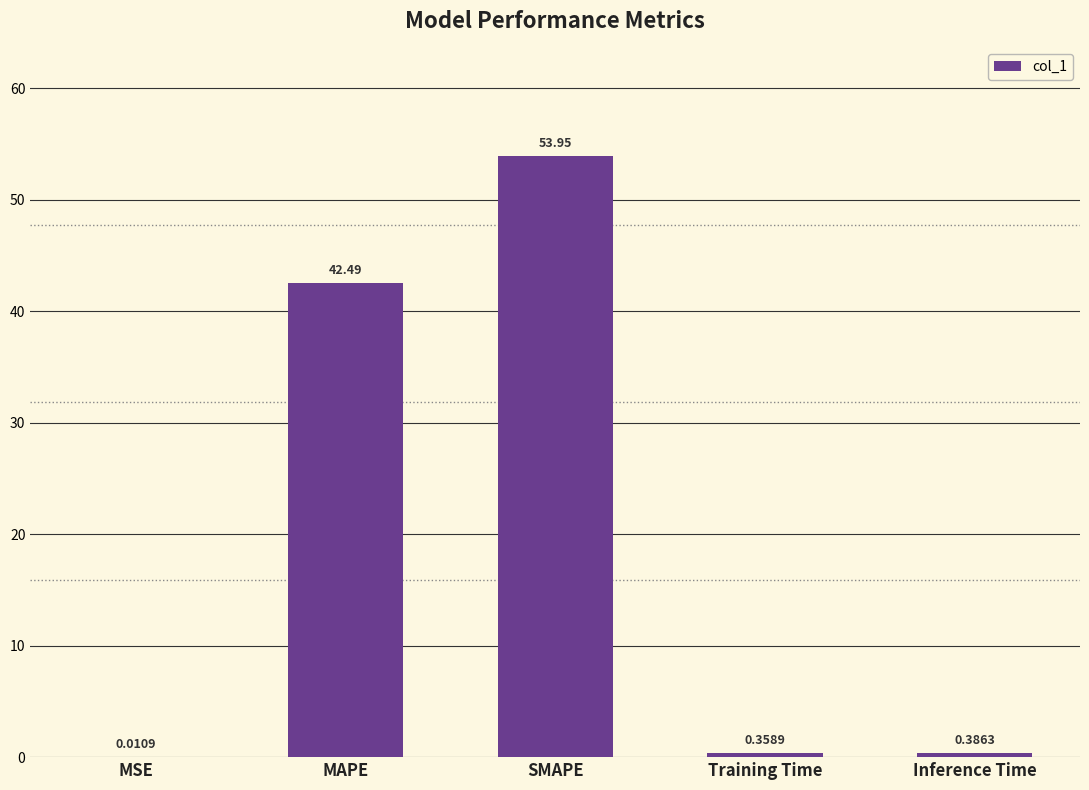

What is the greatest value displayed?

53.9